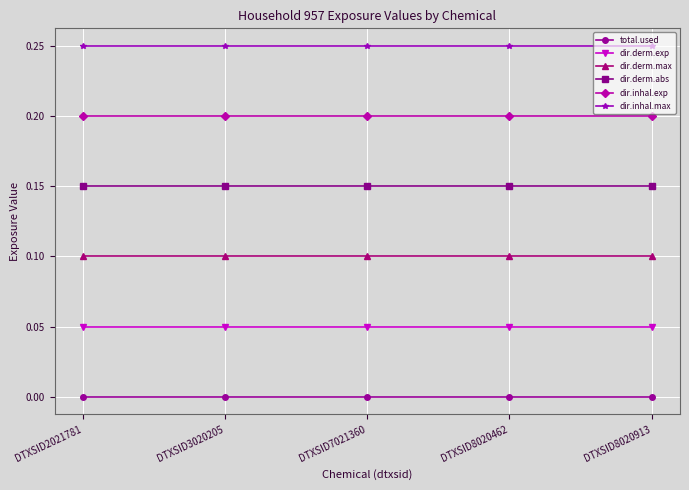

True or false: dir.derm.exp and total.used cross at least once.

False